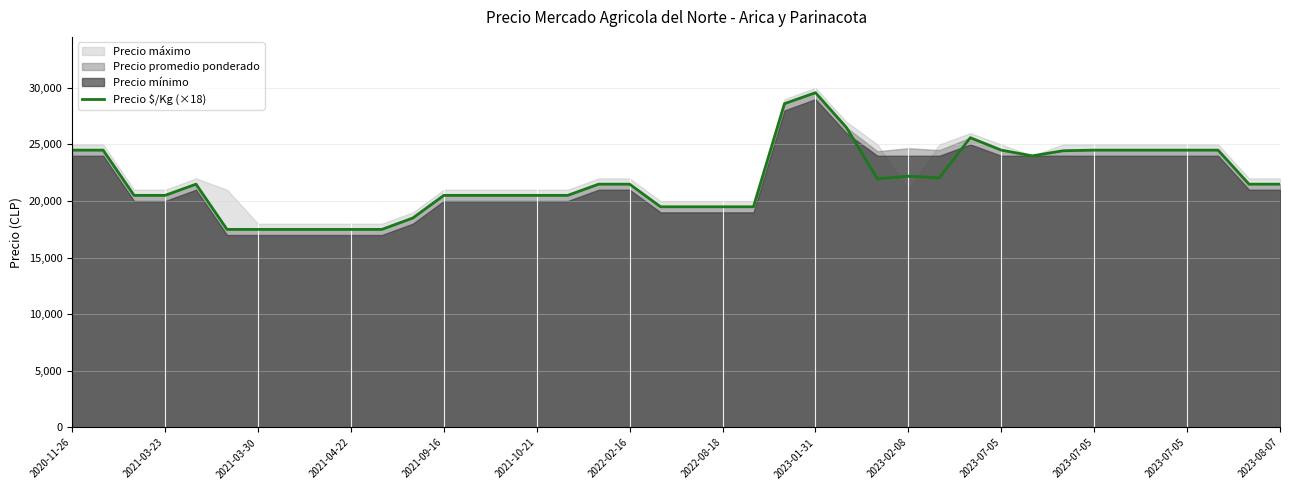

What is the sum of all values?

873324